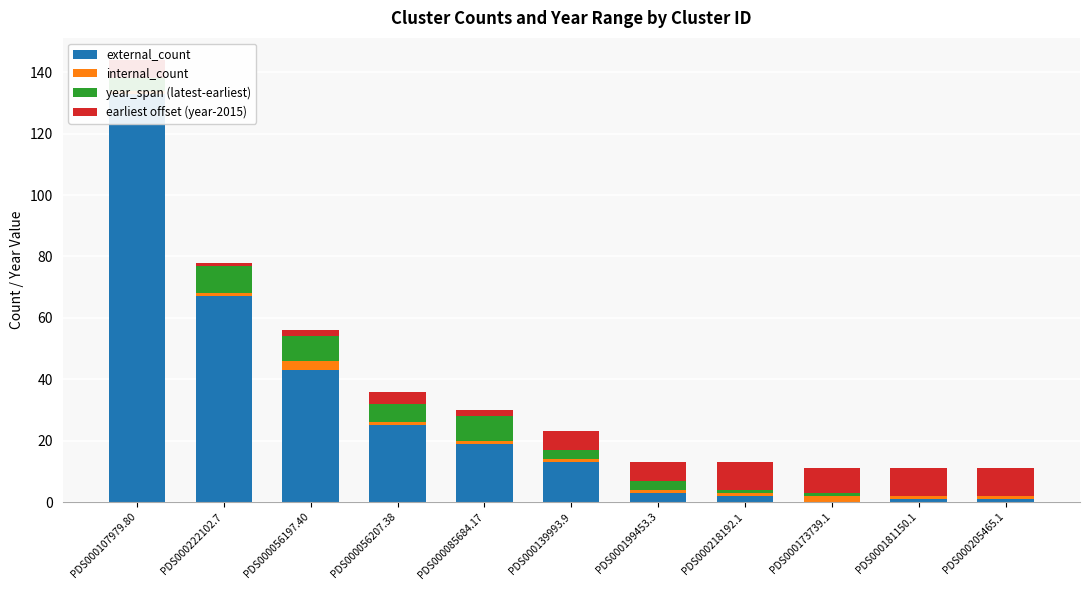

Which series has the largest total across all categories?

external_count